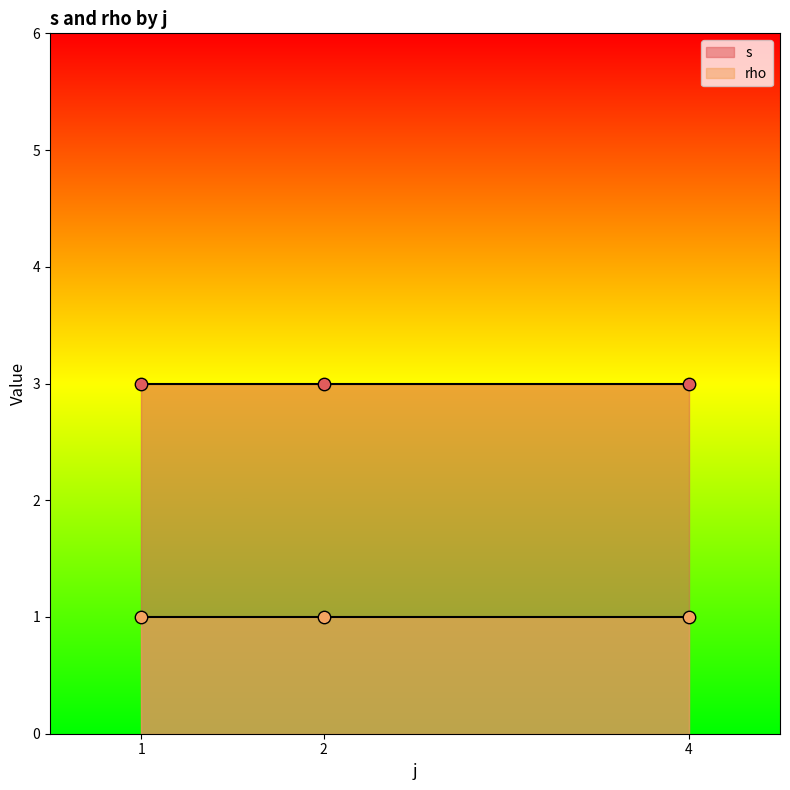

Which series has the largest total across all categories?

s